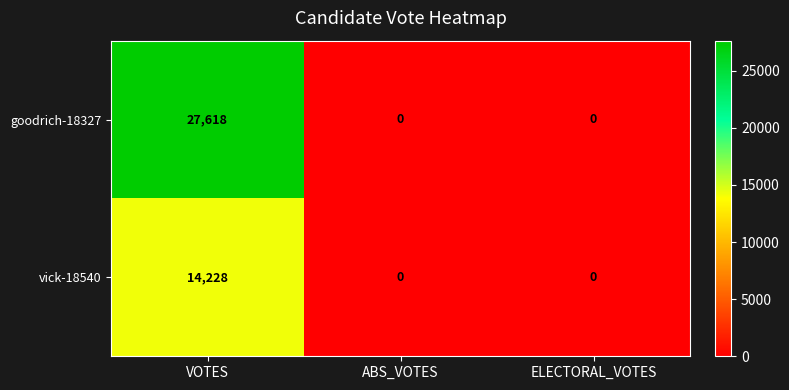

Which series changed the most between VOTES and ABS_VOTES?

goodrich-18327